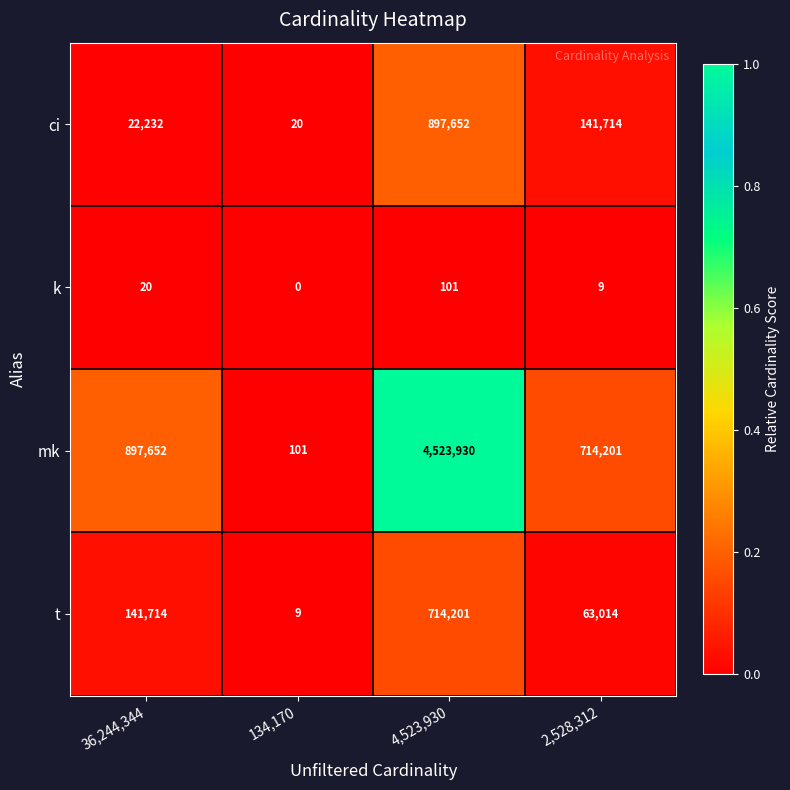

Which series changed the most between 4,523,930 and 2,528,312?

mk